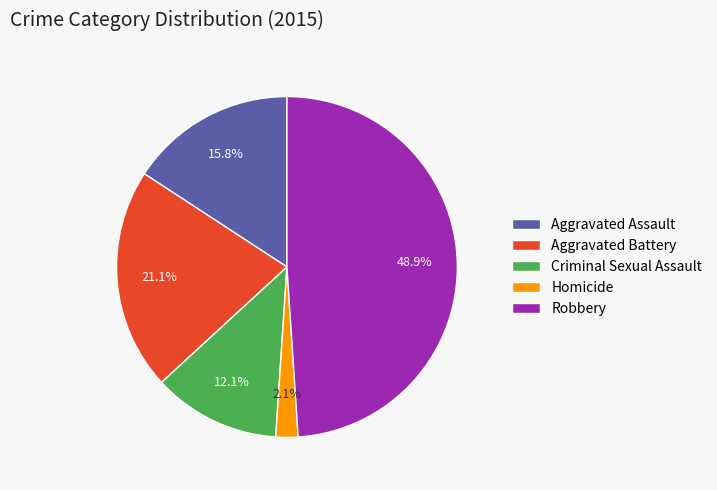

How many slices are in this pie chart?

5